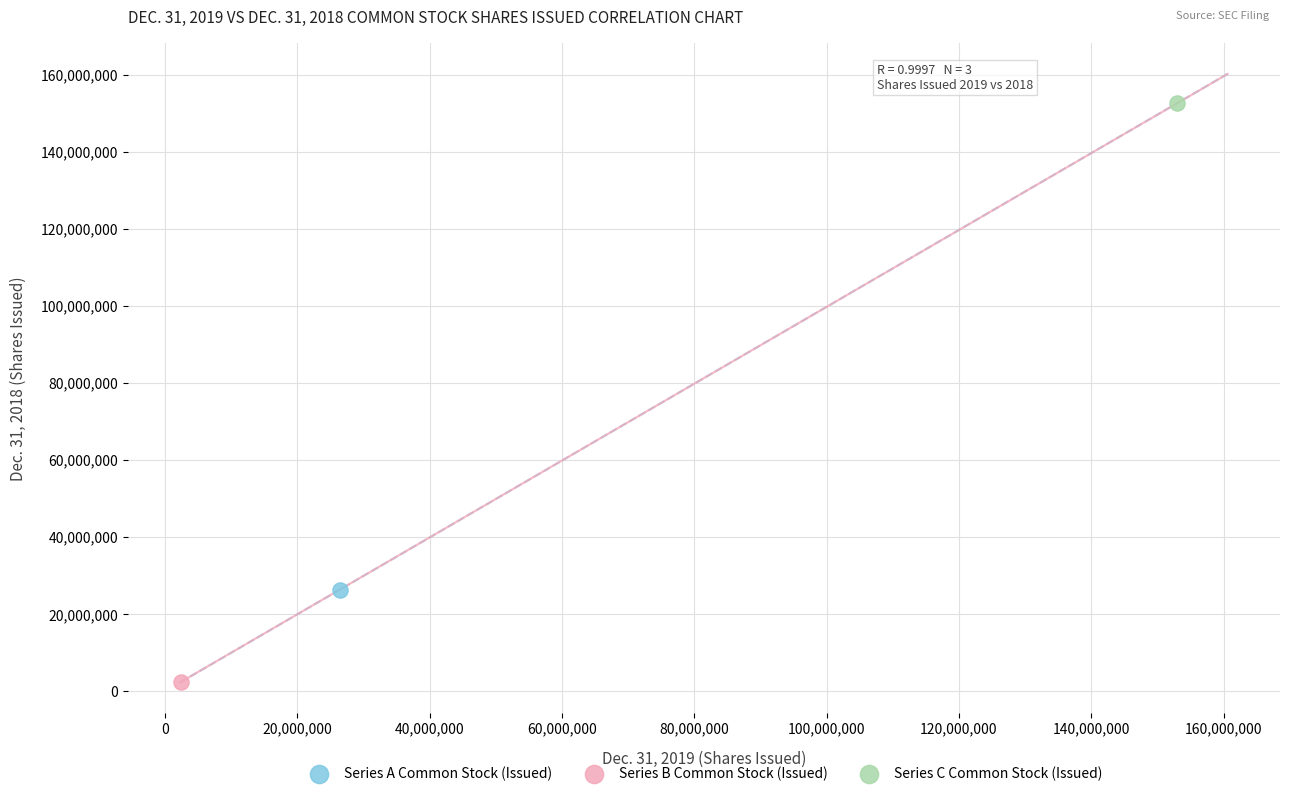

Which series contains the highest Y value?

Series C Common Stock (Issued)